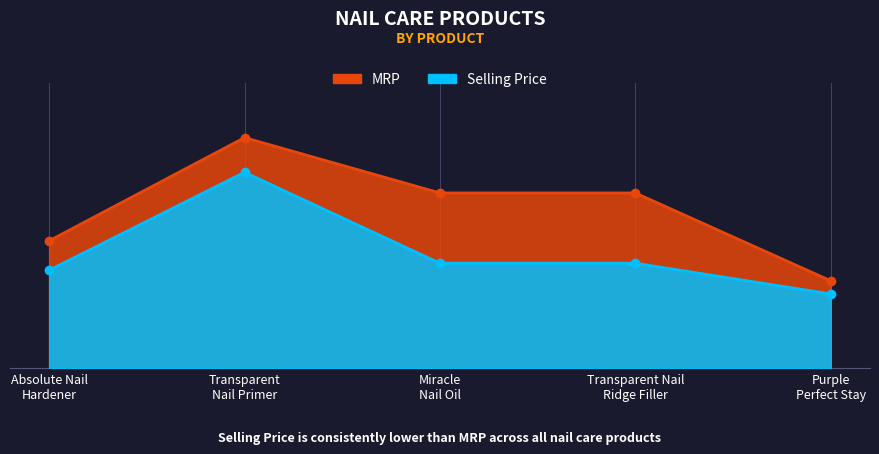

True or false: MRP has a value of 399 at Miracle Nail Oil.

True